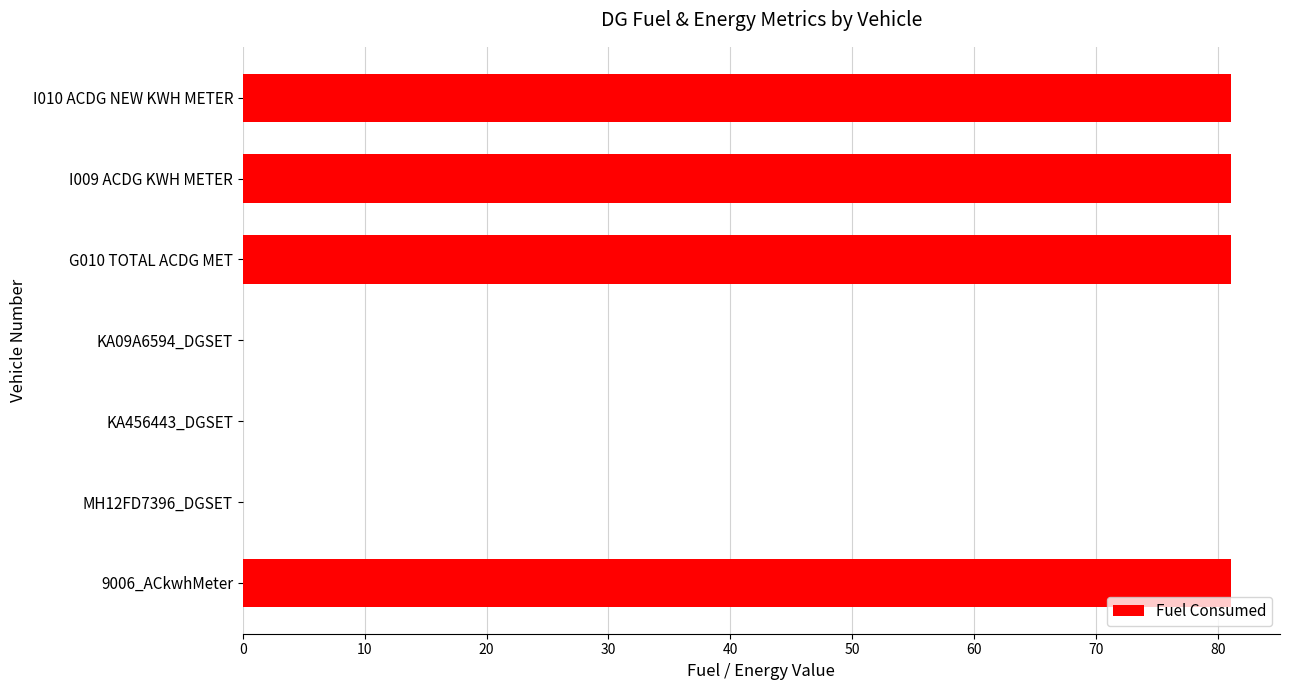

What is the sum of the values at MH12FD7396_DGSET and G010 TOTAL ACDG MET?

81.0